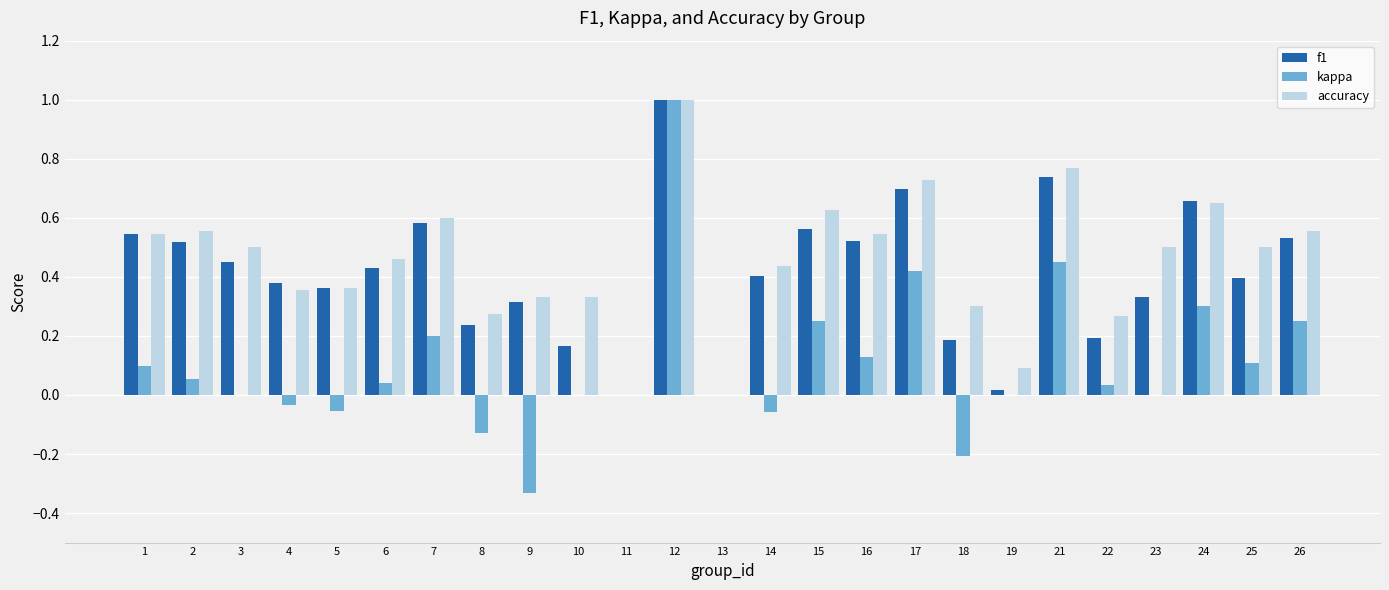

Between 1 and 21, which series saw the biggest shift?

kappa